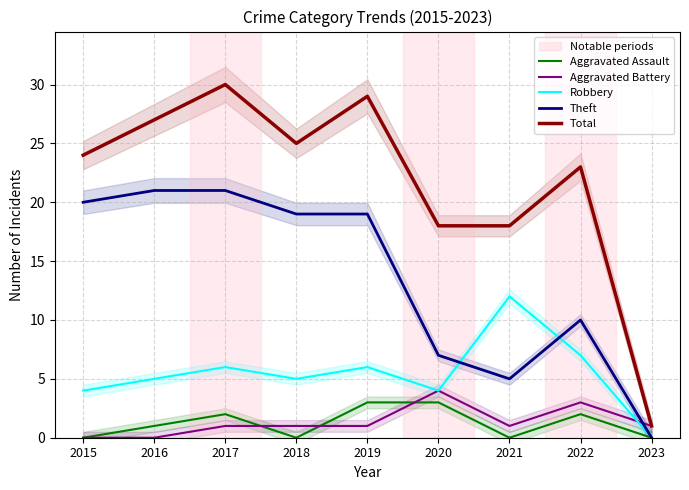

True or false: Aggravated Assault and Total intersect in this chart.

False